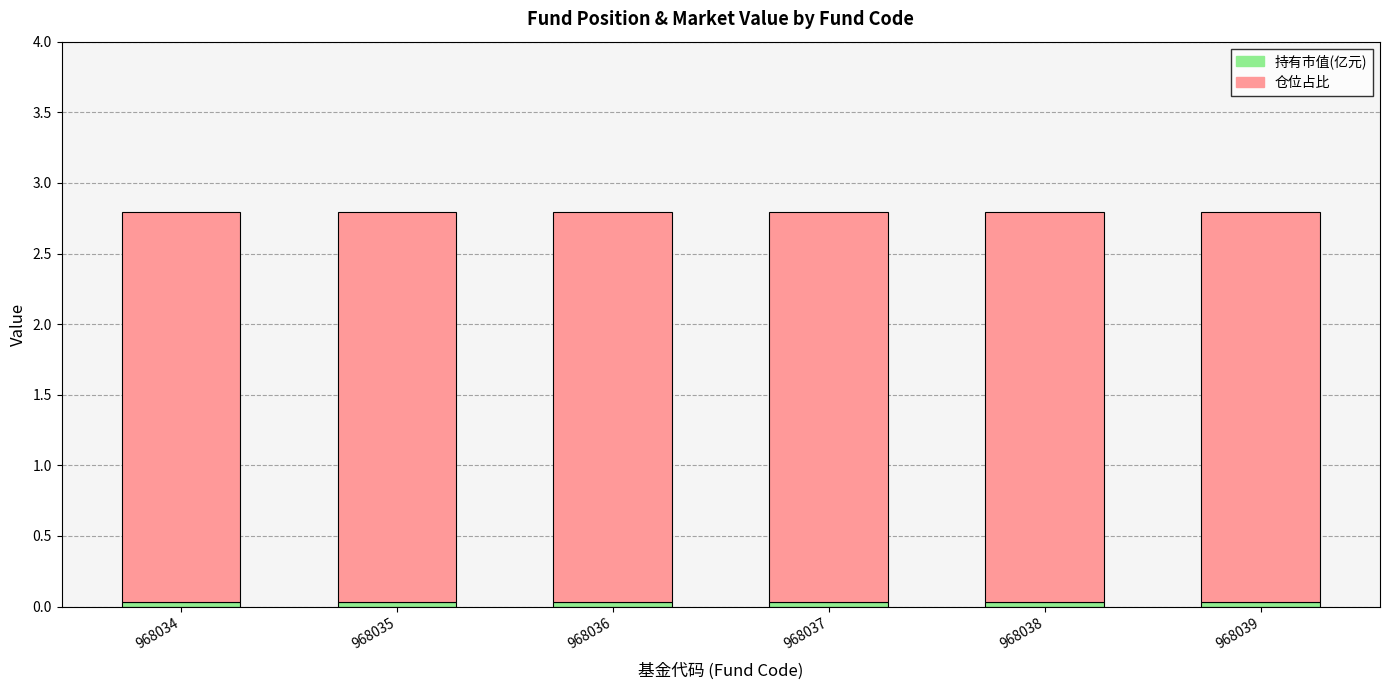

Are the bars grouped side by side (vs. stacked)?

No